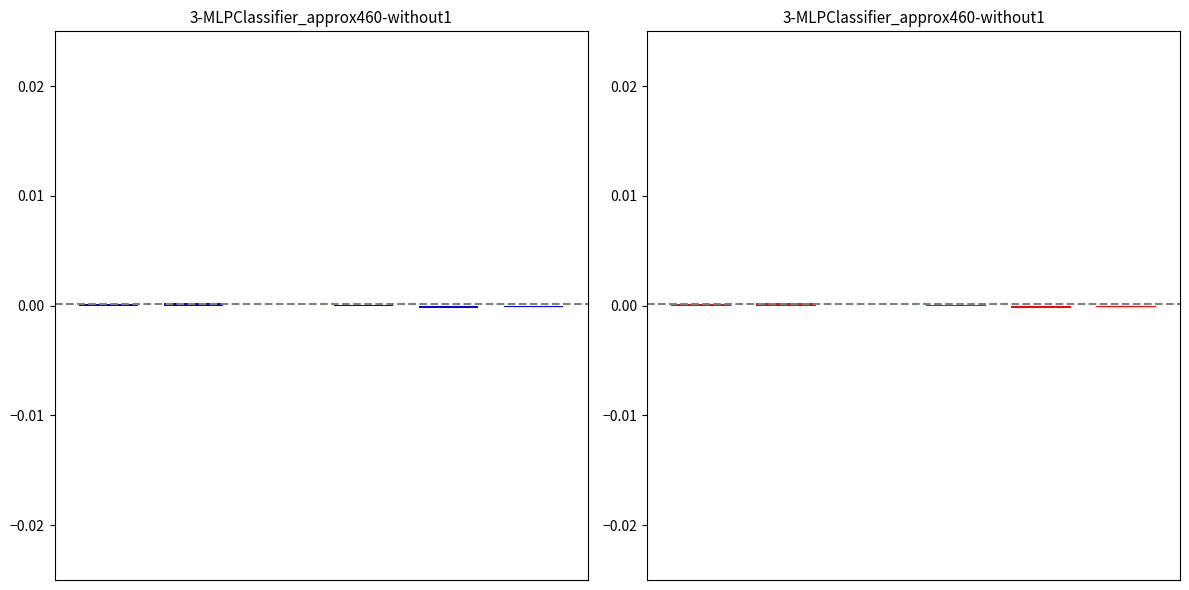

True or false: Param3 (blue) has a value of 0.0 at 0.

True